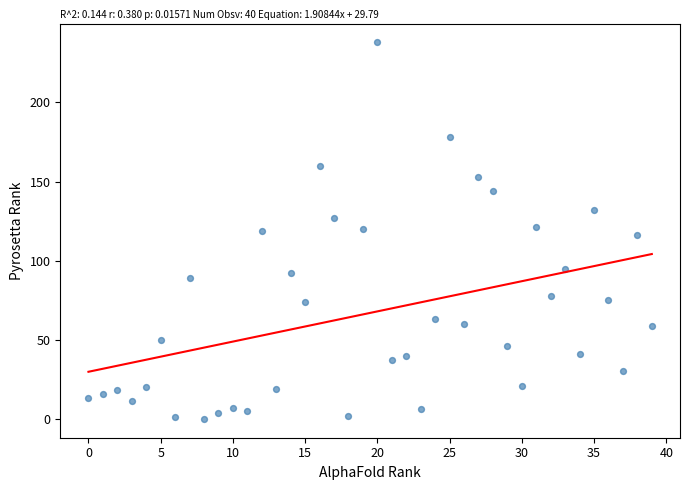

What is the range of Y values (max minus min)?

238